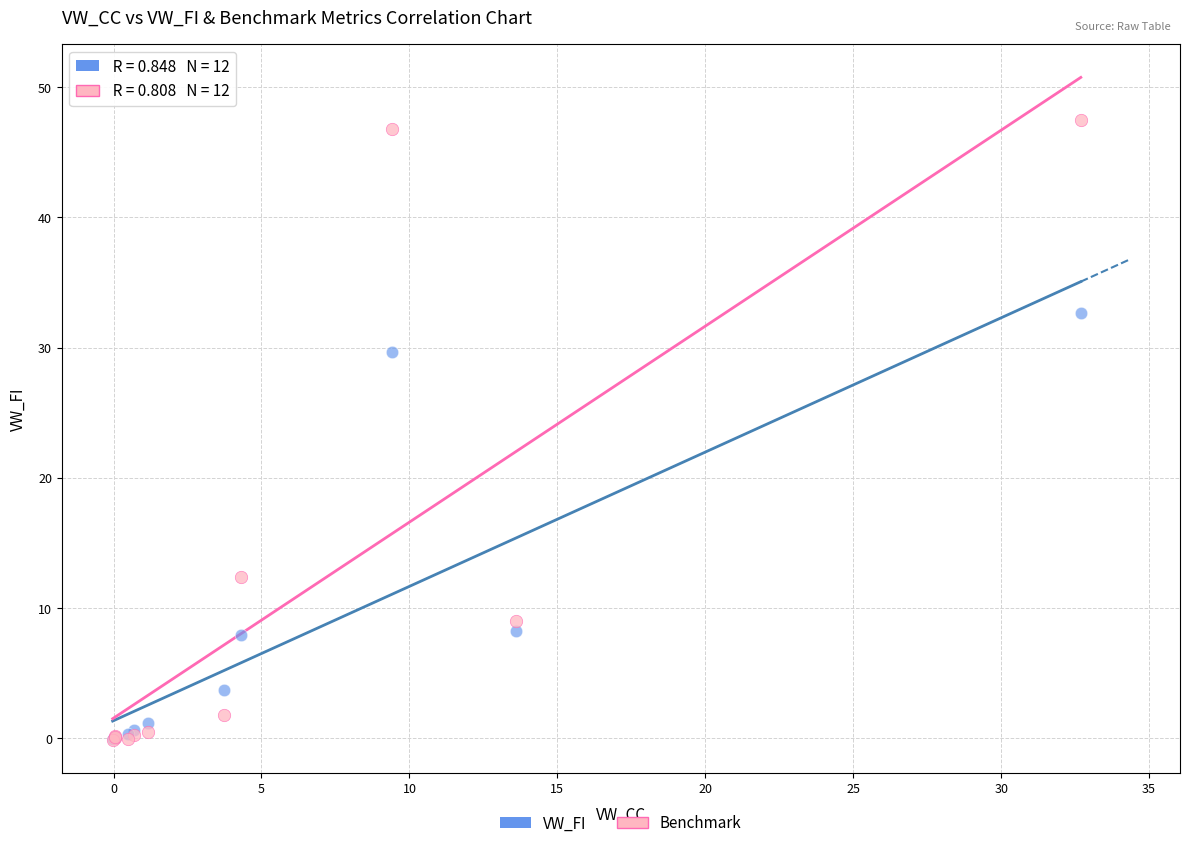

Across all series, what Y value is closest to 23?

29.6